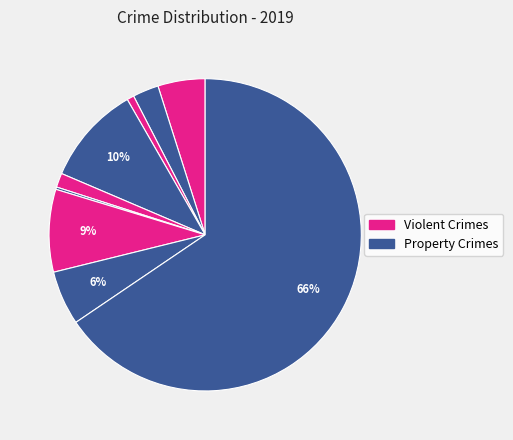

To the nearest percent, what is the difference between the largest and smallest slice percentages?

65%